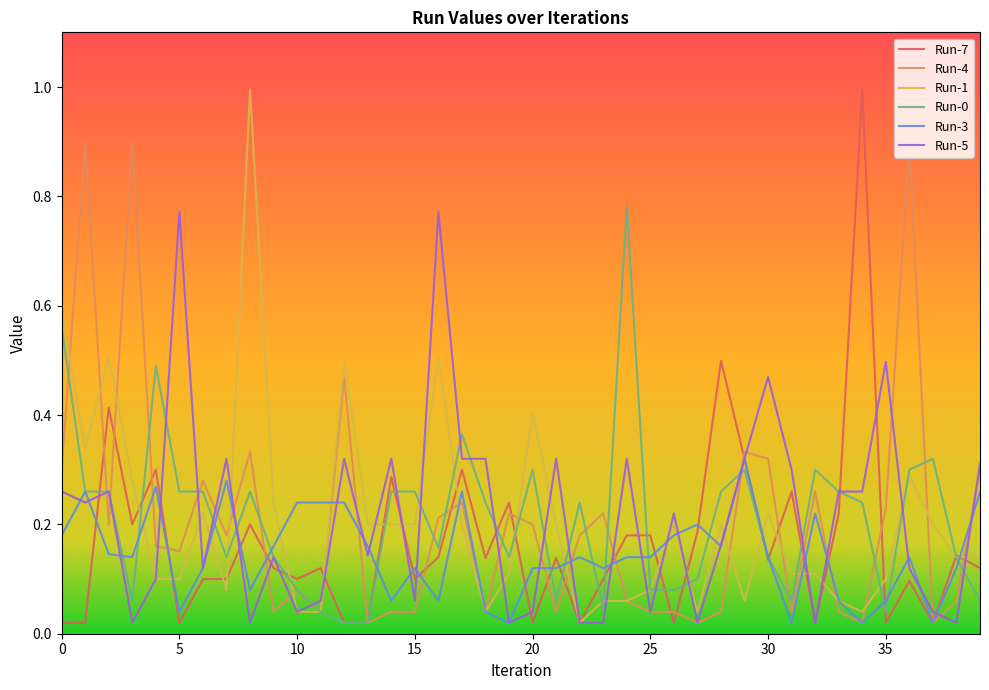

What is the highest value of the Run-4 series?

0.9